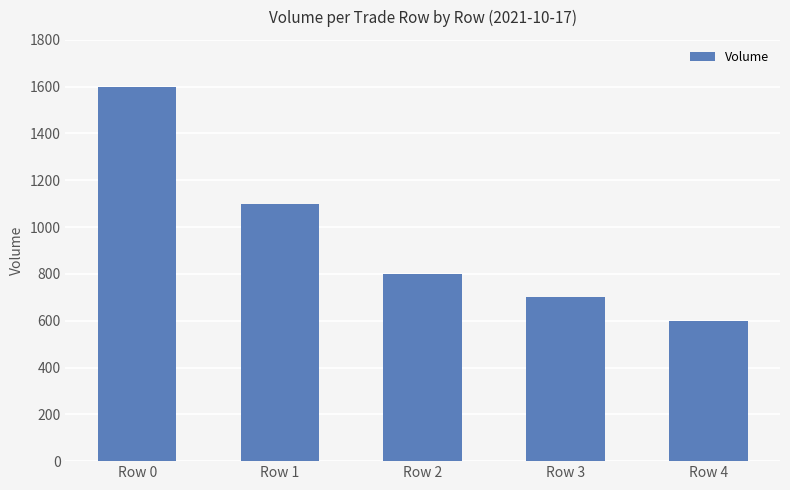

What is the sum of all values?

4800